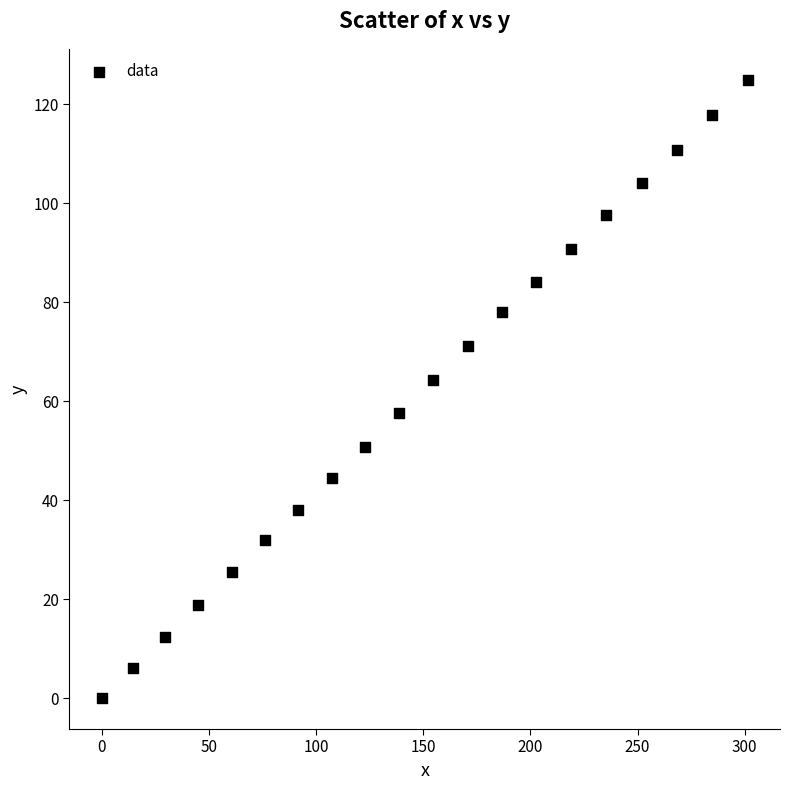

What is the range of Y values (max minus min)?

125.0